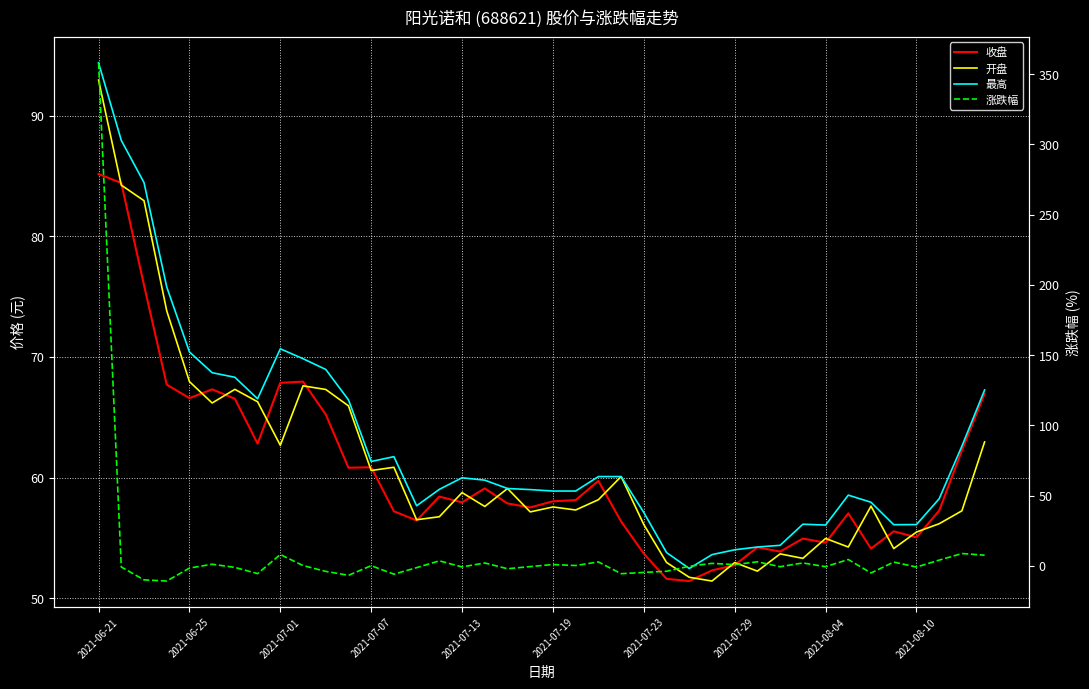

At which category is the sum across all series the highest?

2021-06-21